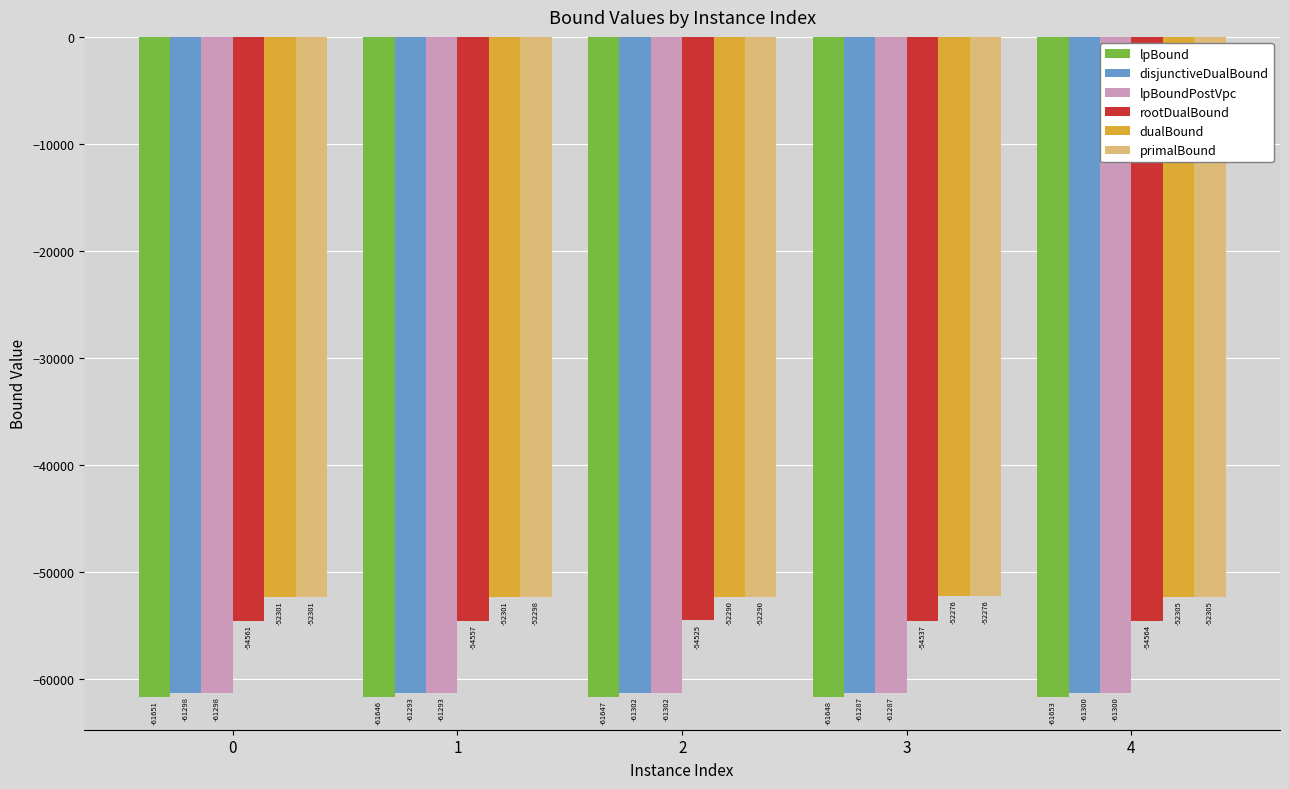

What is the value of the rootDualBound bar at the 5th from the left?

-54564.3